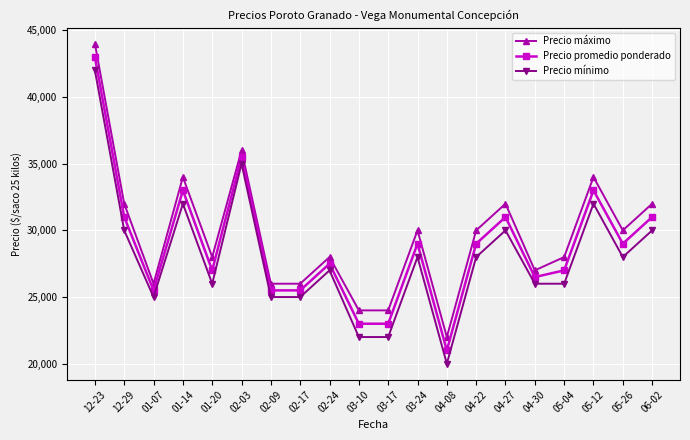

What is the total value across all series at 03-24?

87000